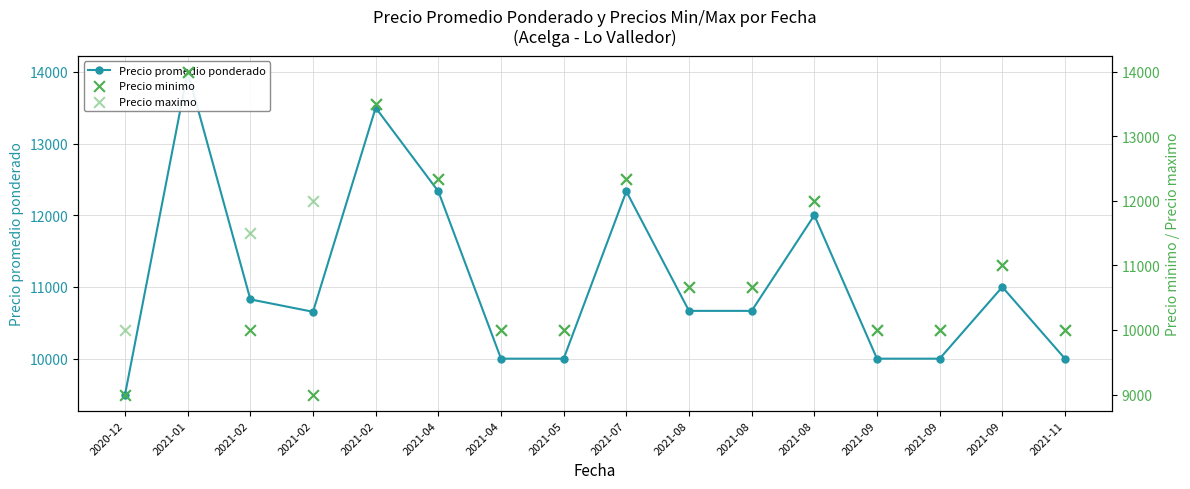

At how many categories does at least one series exceed 13336?

2